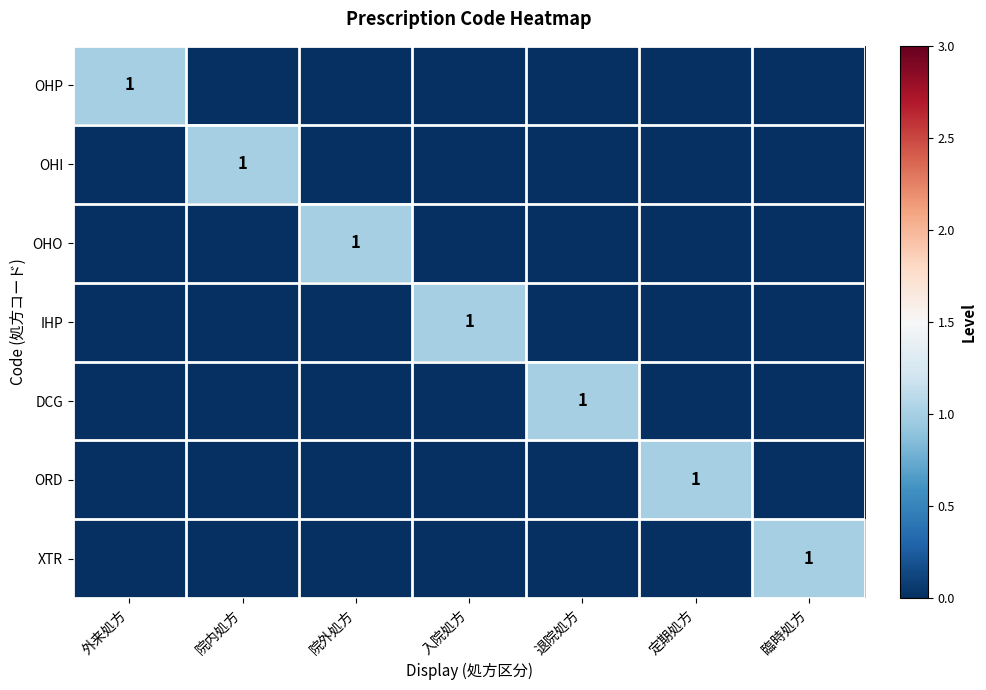

The OHP series shows 2 at 外来処方. True or false?

False